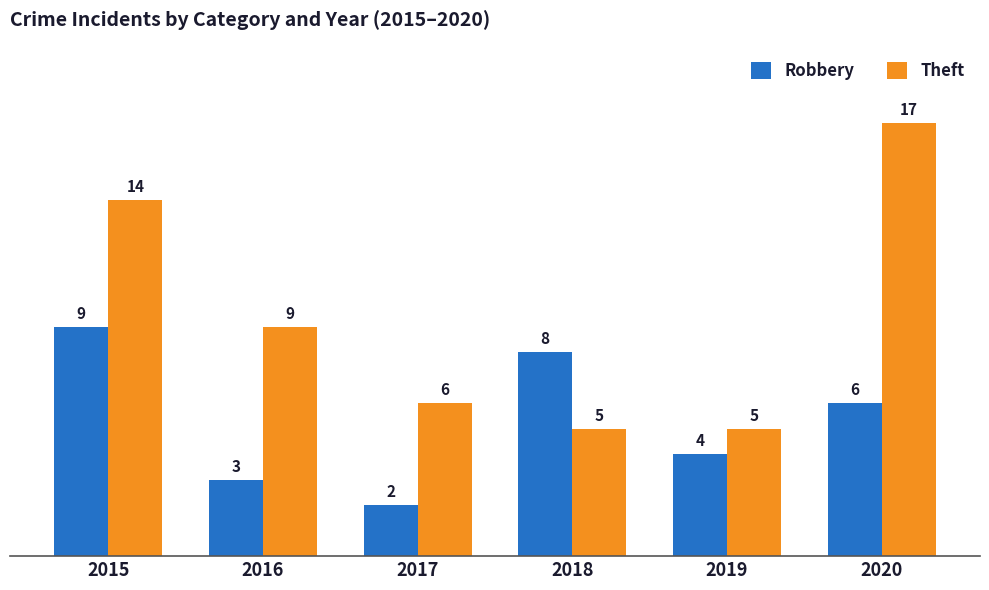

Rank the categories by Robbery value from lowest to highest.

2017, 2016, 2019, 2020, 2018, 2015